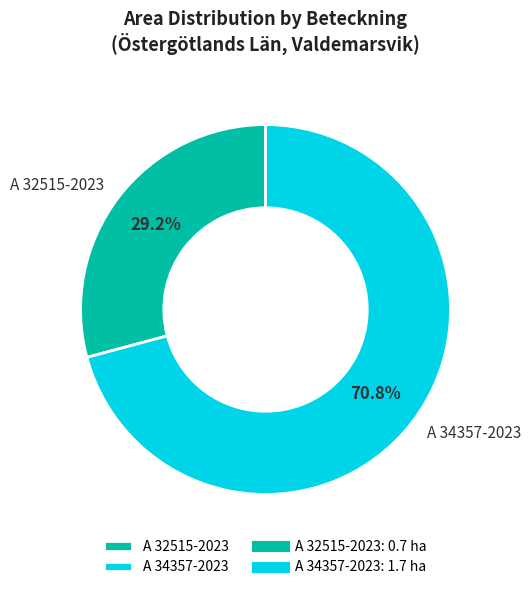

What is the majority slice?

A 34357-2023